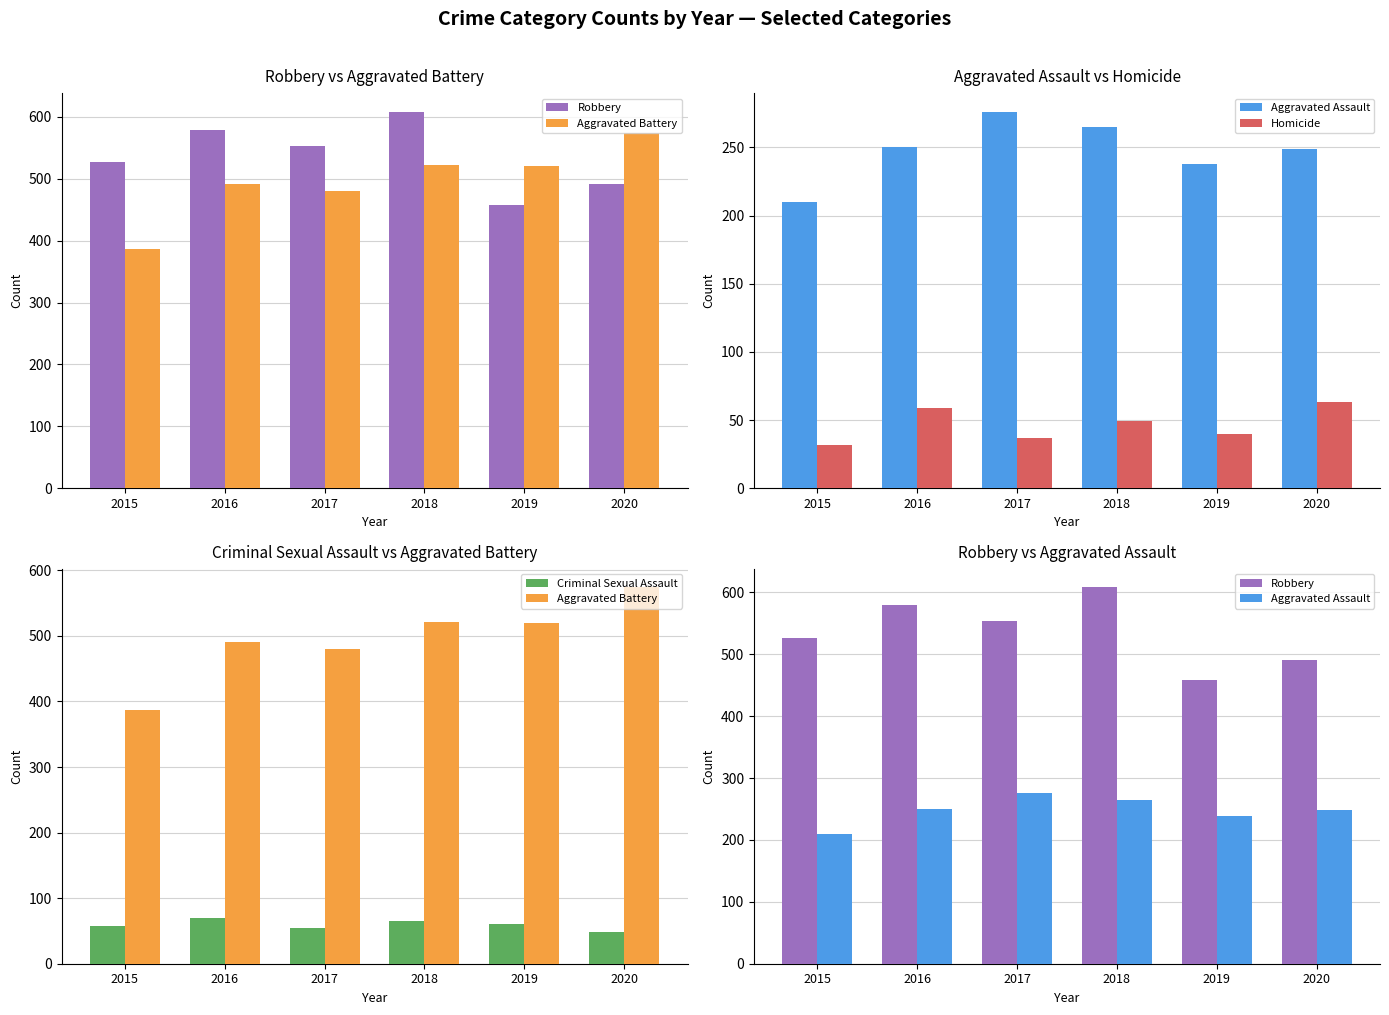

What is the maximum value shown in the chart?

608